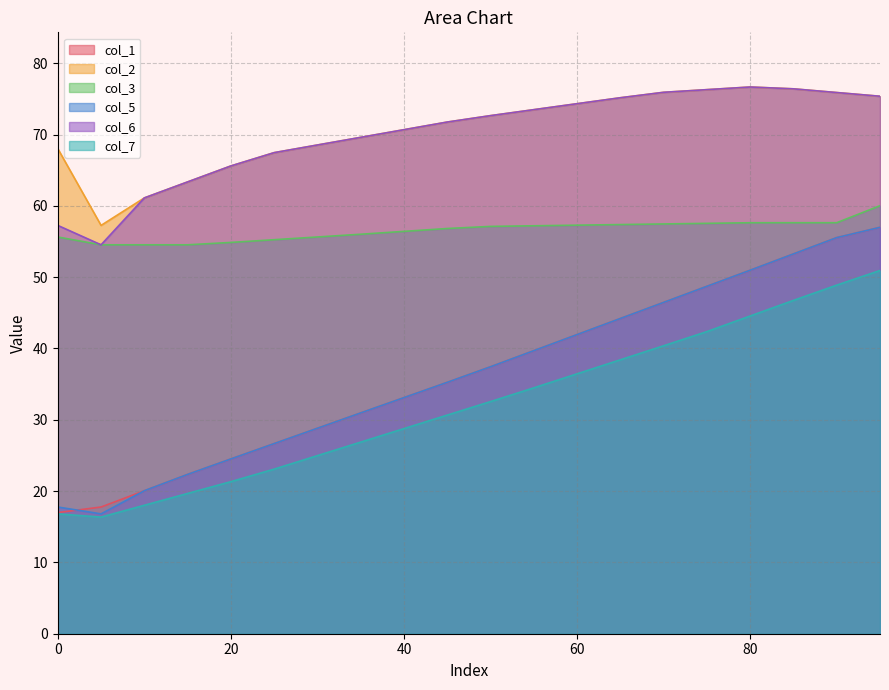

The col_2 series shows 126.9 at 80. True or false?

False